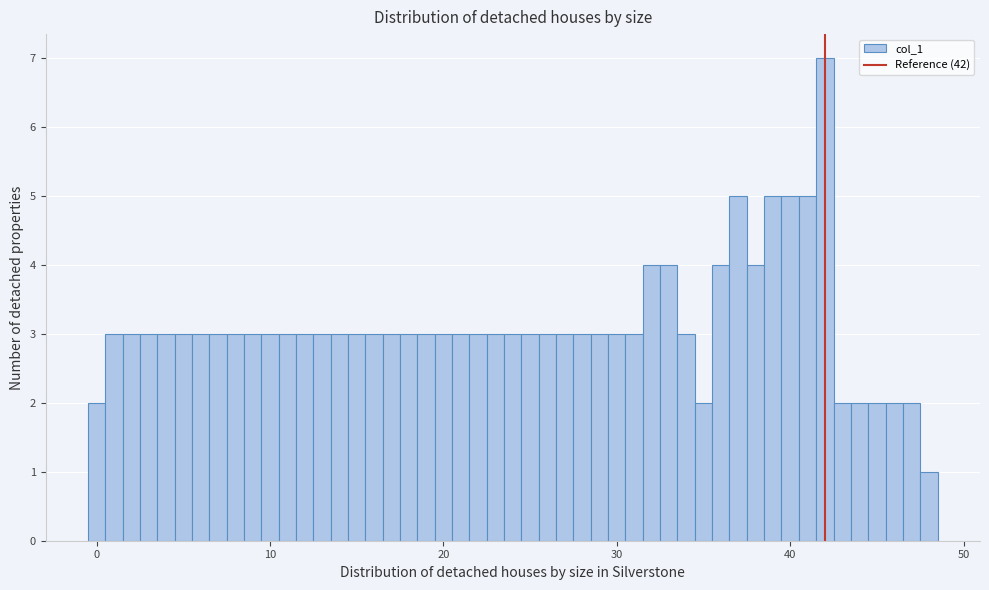

Read against the x-axis, roughly where is the centre of the tallest bar?

42